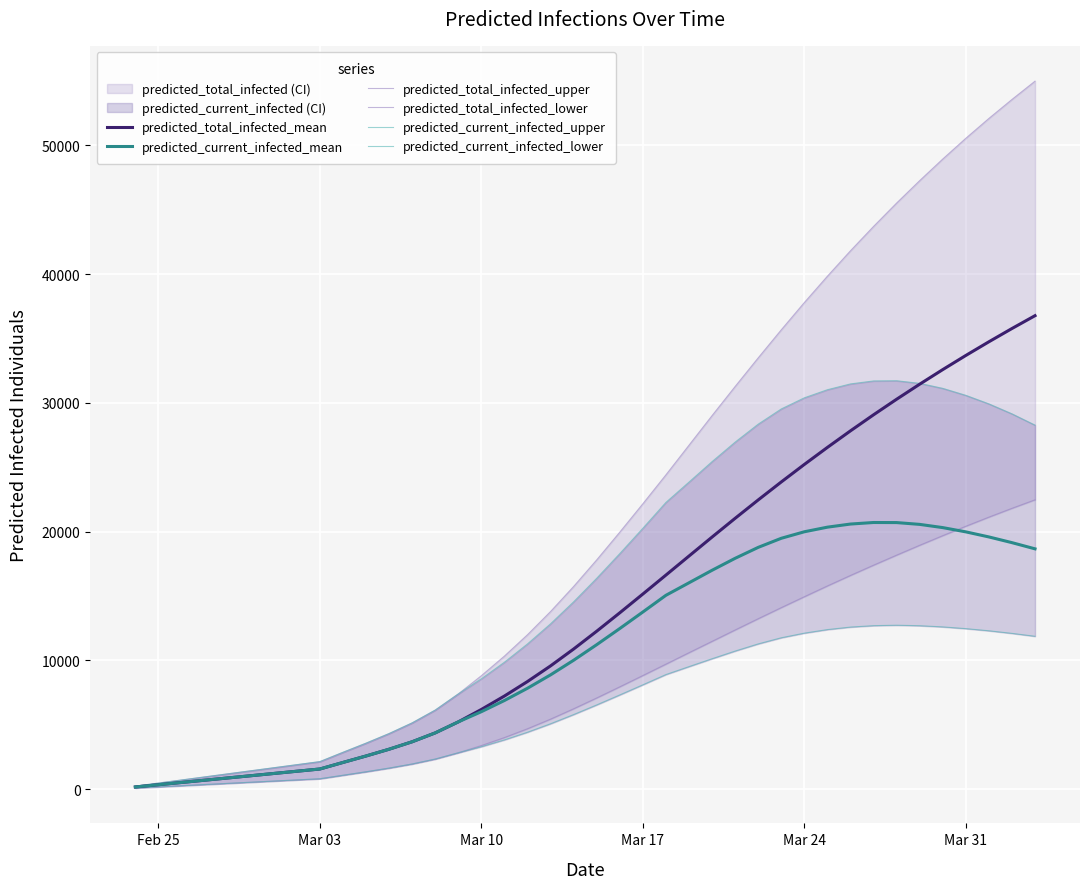

What is the highest value of the predicted_current_infected_mean series?

20710